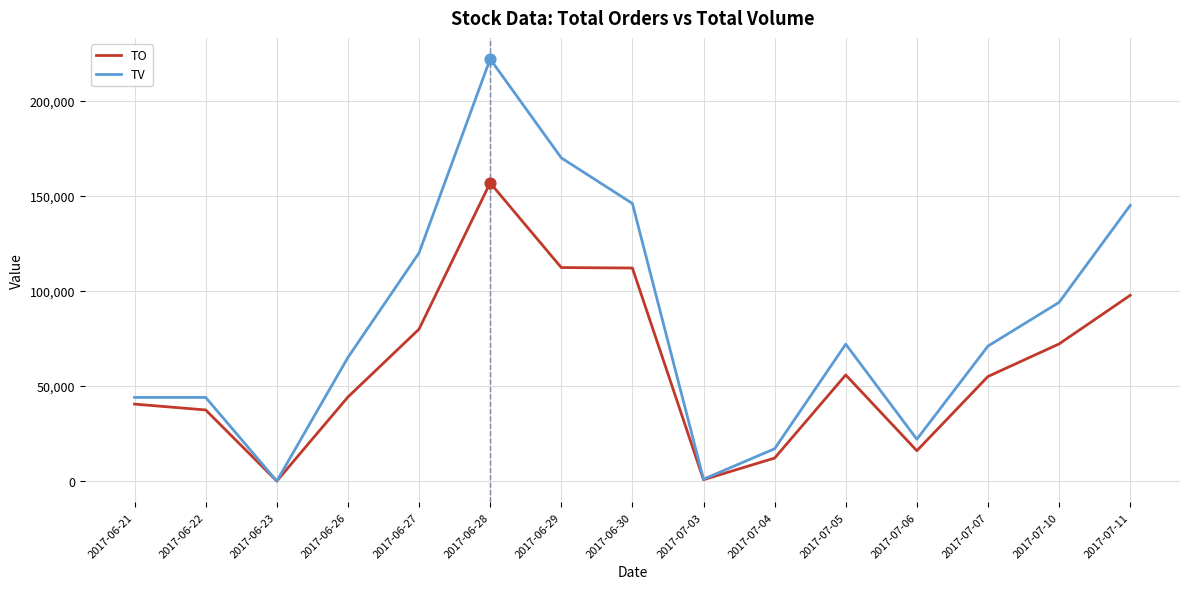

What is the total value across all series at 2017-07-05?

127820